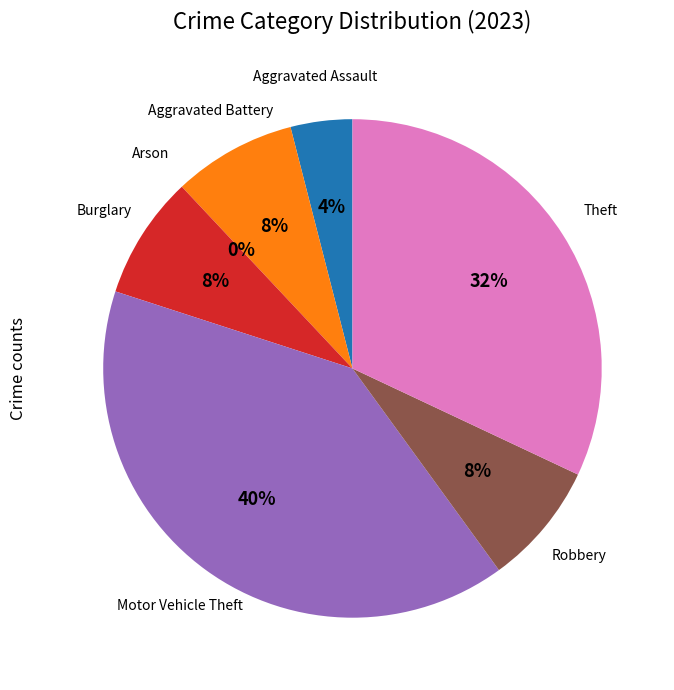

Approximately how many times larger is the value at Theft compared to Aggravated Assault?

8.0